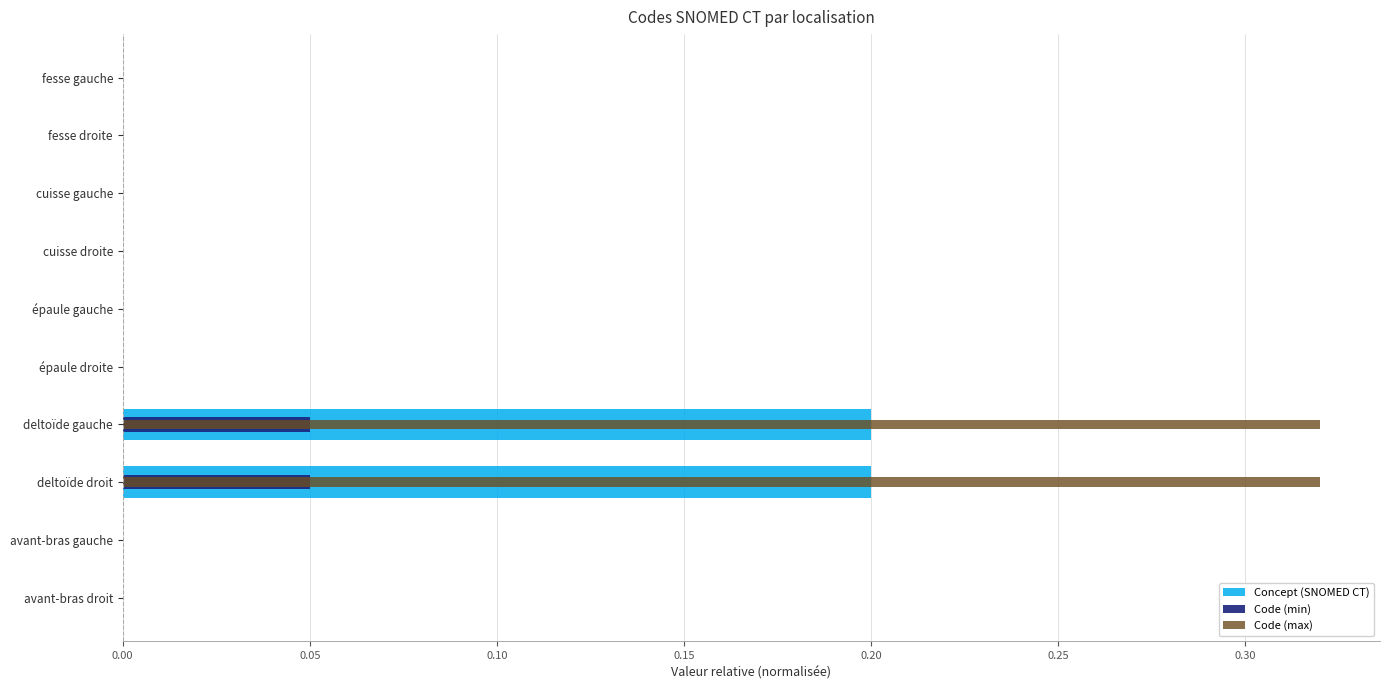

Rank the series at avant-bras droit from lowest to highest value.

Code (min), Concept (SNOMED CT), Code (max)